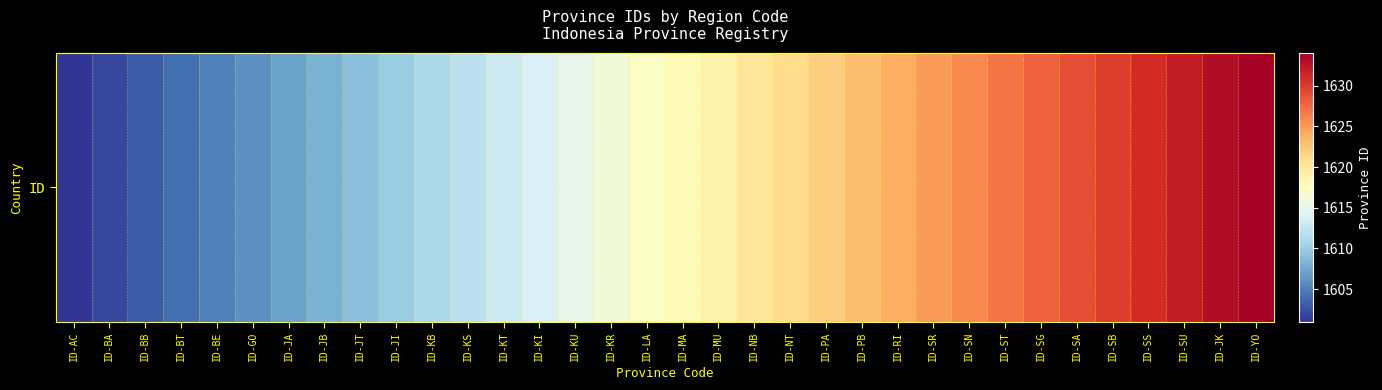

The value at ID-JK is 1633. True or false?

True